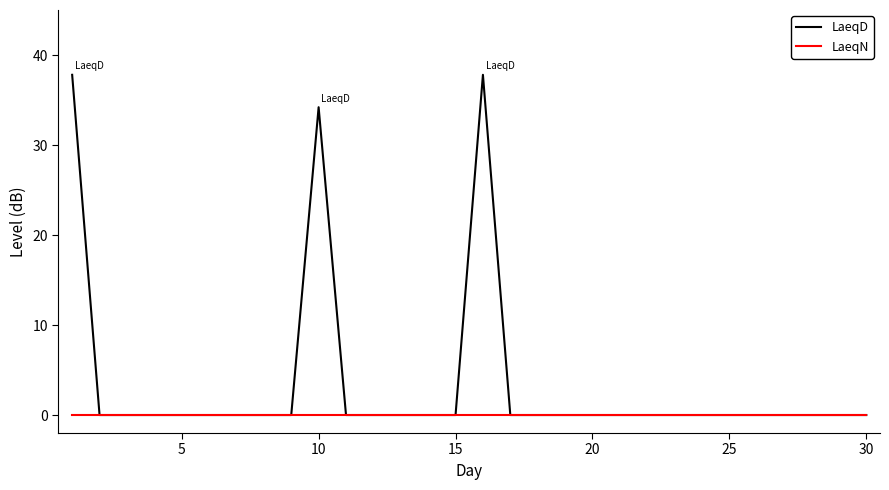

True or false: LaeqD has more than 1 interior local peaks.

True